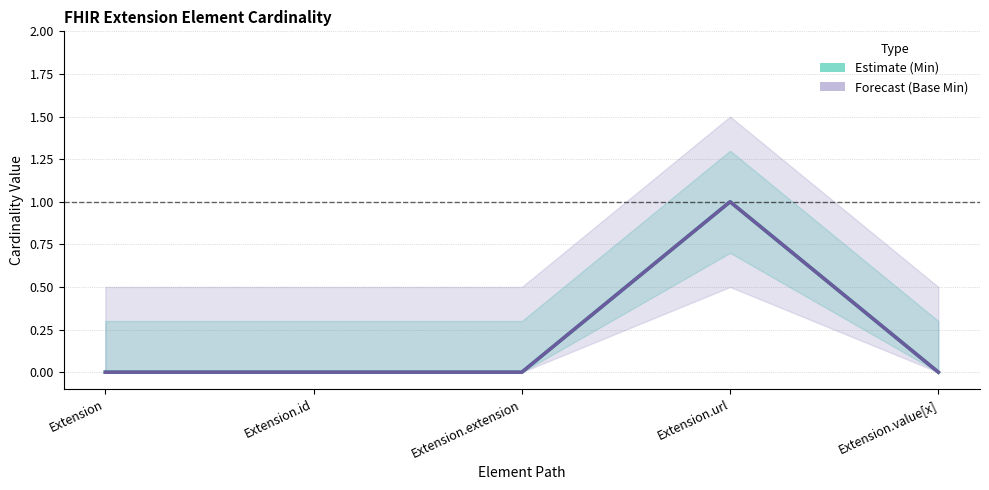

What is the label of the 3rd point from the left?

Extension.extension